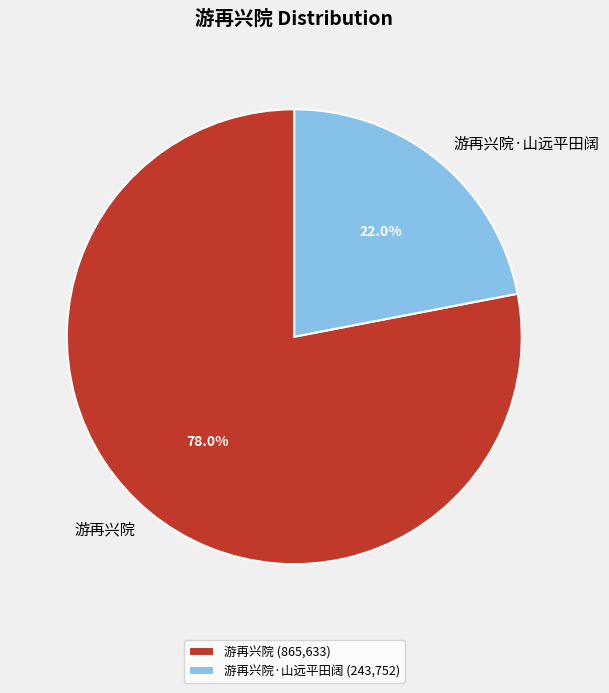

What is the ratio of the value at 游再兴院·山远平田阔 to the value at 游再兴院?

0.3